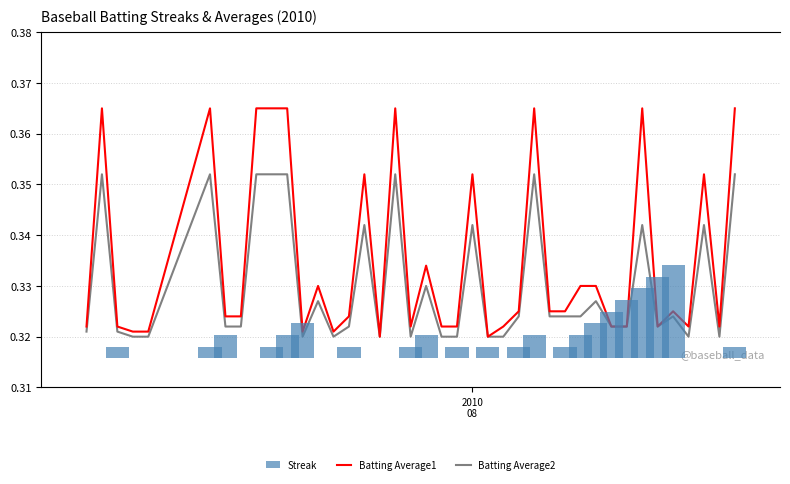

Reading left to right, transcribe all the data shown in this chart.

Batting Average1: 0.3	0.4	0.3	0.3	0.3	0.4	0.3	0.3	0.4	0.4	0.4	0.3	0.3	0.3	0.3	0.4	0.3	0.4	0.3	0.3	0.3	0.3	0.4	0.3	0.3	0.3	0.4	0.3	0.3	0.3	0.3	0.3	0.3	0.4	0.3	0.3	0.3	0.4	0.3	0.4
Batting Average2: 0.3	0.4	0.3	0.3	0.3	0.4	0.3	0.3	0.4	0.4	0.4	0.3	0.3	0.3	0.3	0.3	0.3	0.4	0.3	0.3	0.3	0.3	0.3	0.3	0.3	0.3	0.4	0.3	0.3	0.3	0.3	0.3	0.3	0.3	0.3	0.3	0.3	0.3	0.3	0.4
Streak: 0.0	0.0	2.0	0.0	0.0	2.0	4.0	0.0	0.0	2.0	4.0	6.0	0.0	0.0	2.0	0.0	0.0	0.0	2.0	4.0	0.0	2.0	0.0	2.0	0.0	2.0	4.0	0.0	2.0	4.0	6.0	8.0	10.0	12.0	14.0	16.0	0.0	0.0	0.0	2.0